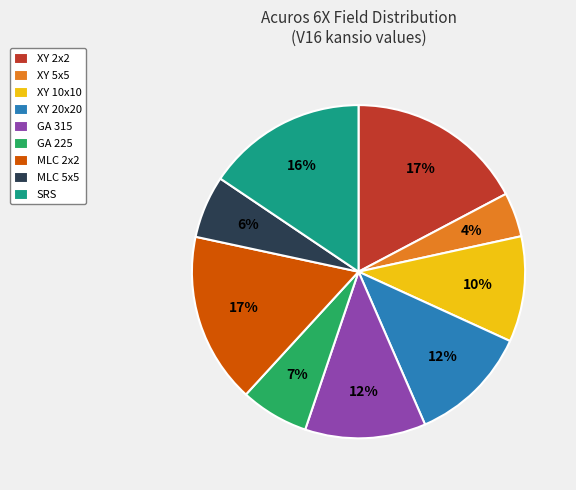

Is the sum of GA 315 and SRS greater than half?

No